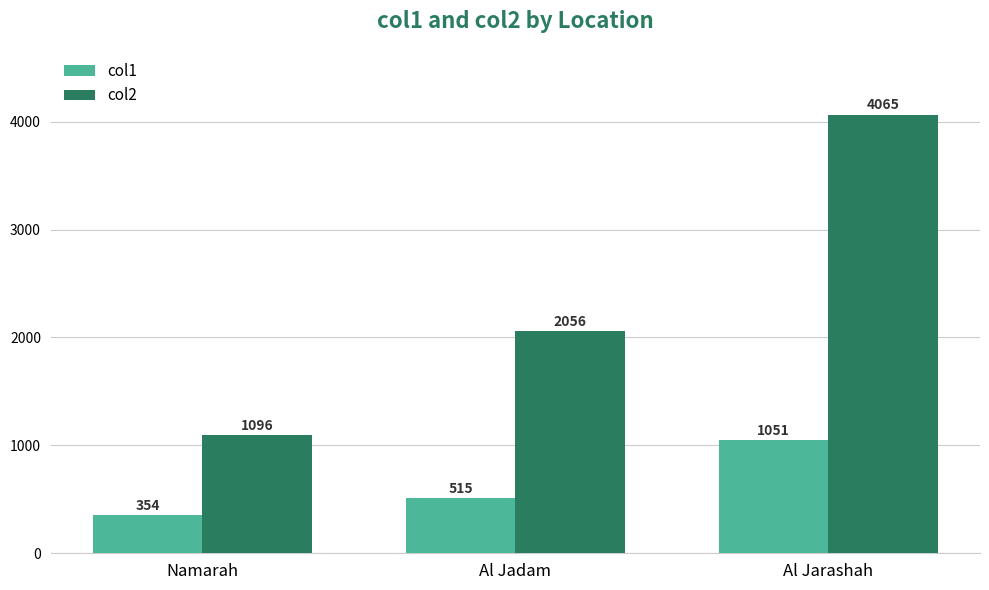

What position from the left is Al Jarashah?

3